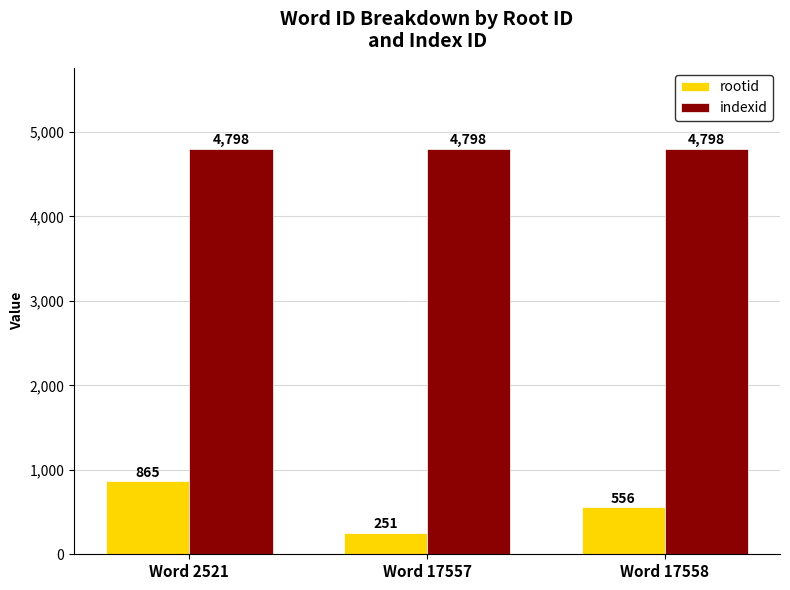

Is it true that rootid equals 214 at Word 2521?

False